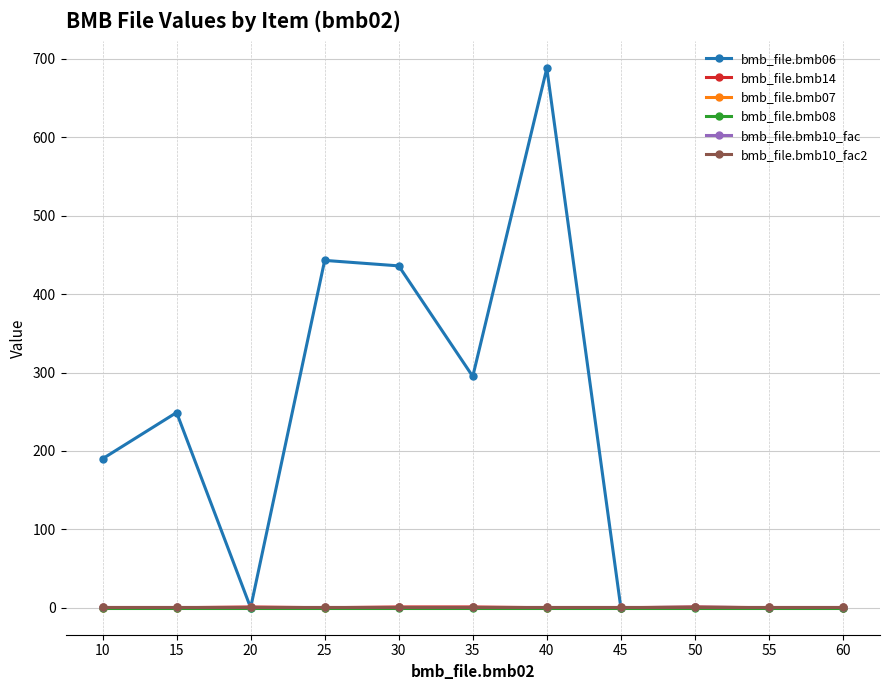

True or false: bmb_file.bmb08 has more than 0 interior local peaks.

False